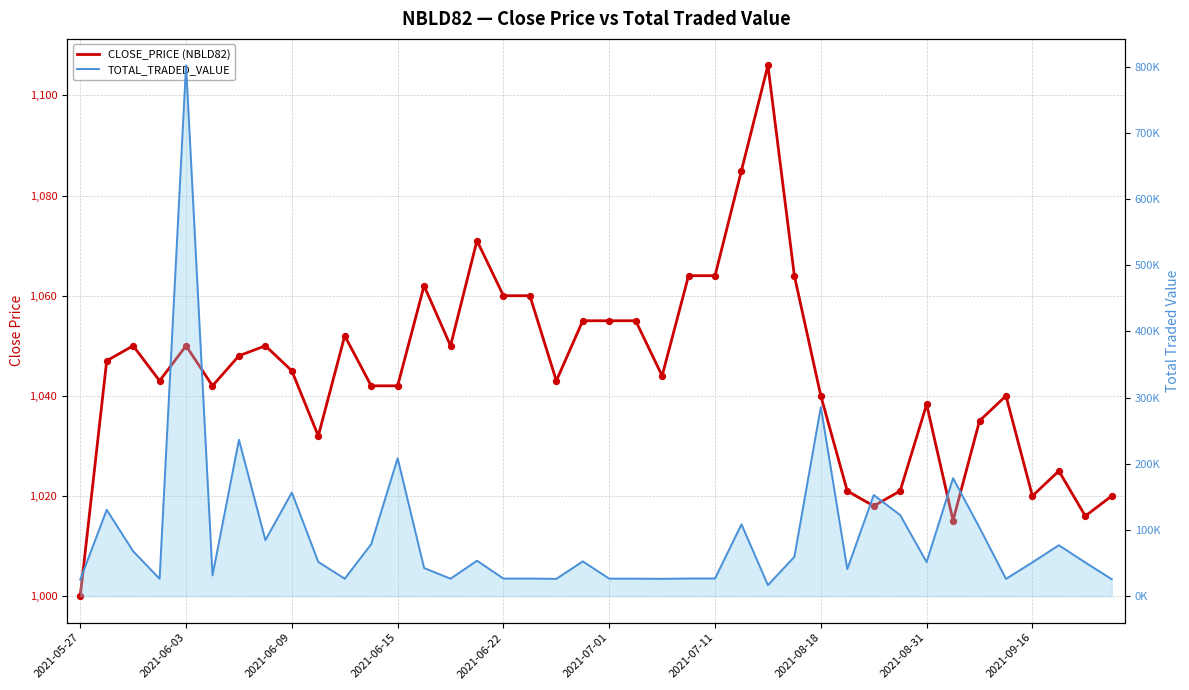

Which series contains the highest Y value?

TOTAL_TRADED_VALUE